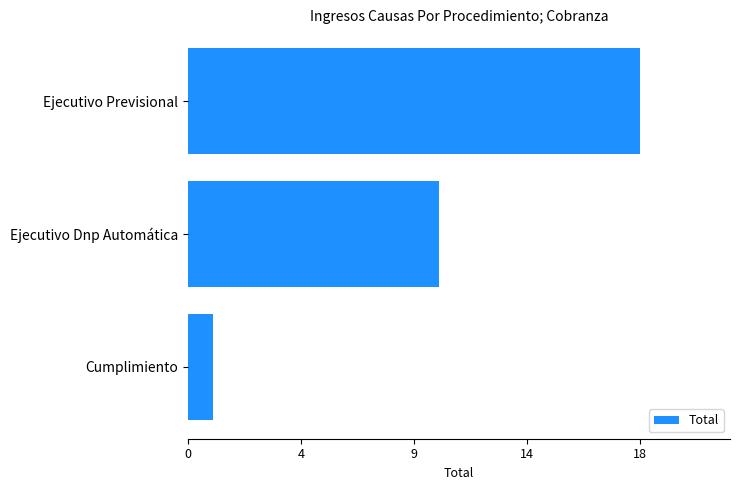

What is the greatest value displayed?

18